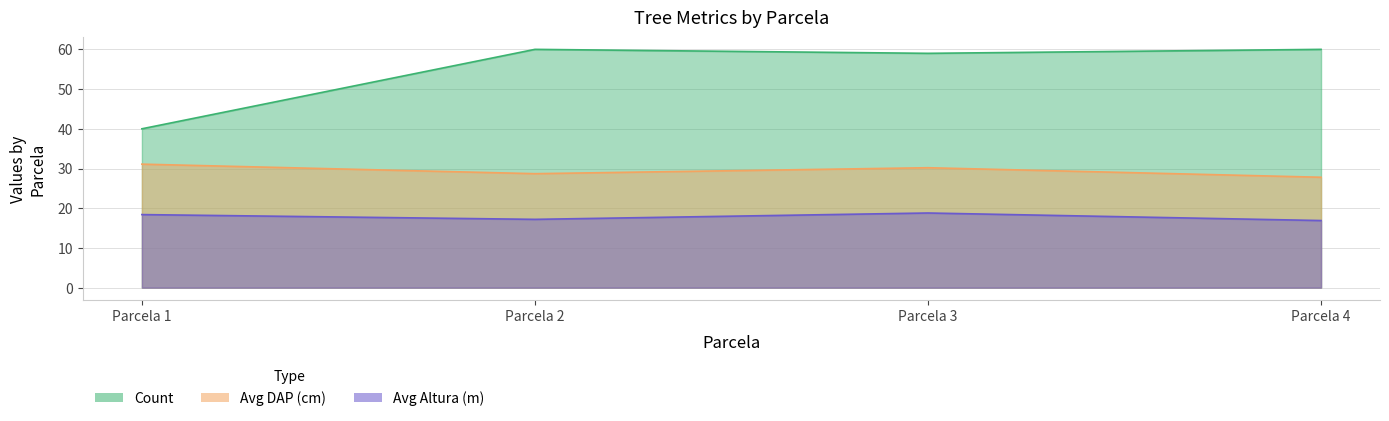

At which category is the sum across all series the highest?

Parcela 3